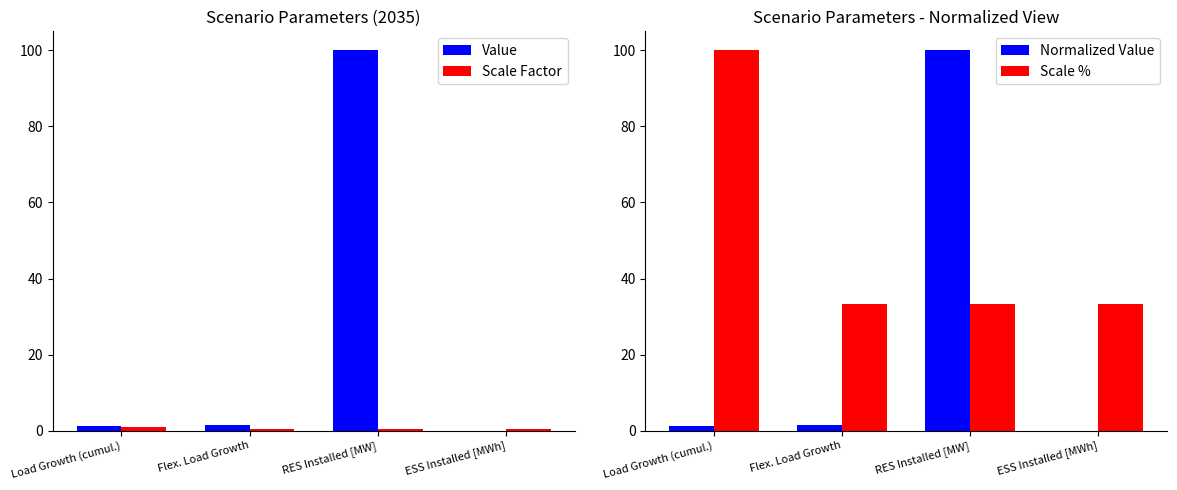

Which category has the highest value in the Value series?

RES Installed [MW]